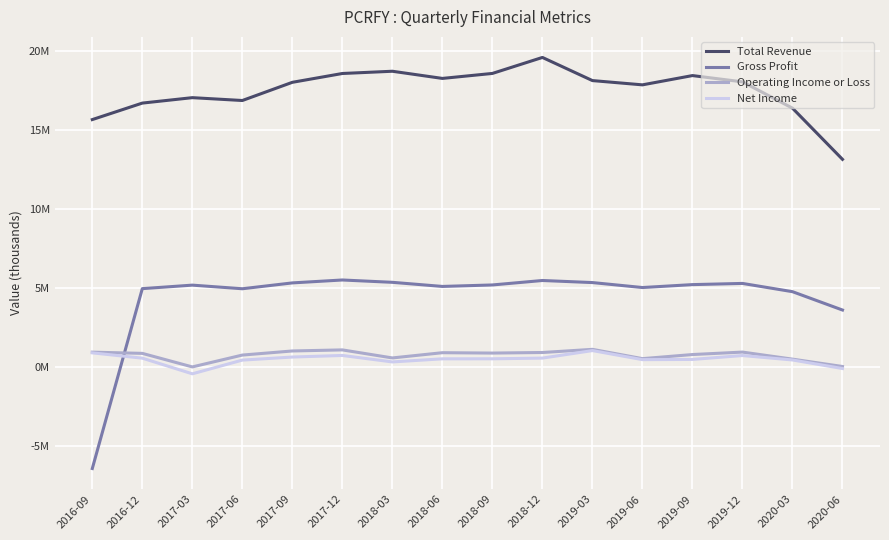

Does the chart have visible grid lines?

Yes